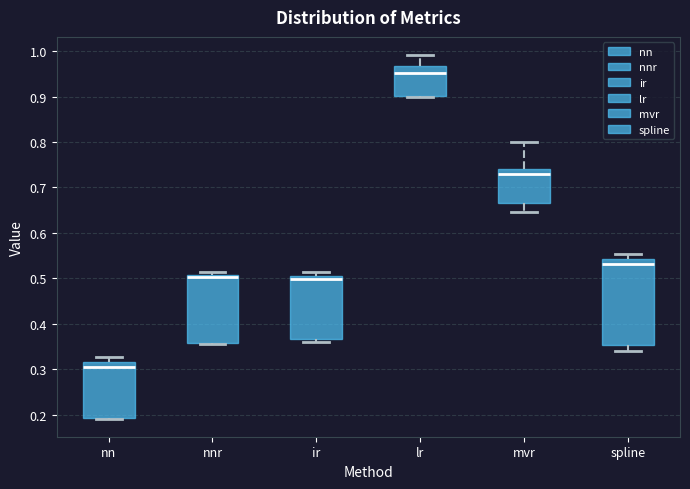

Comparing the boxes themselves (not the whiskers), which one is the tallest?

spline